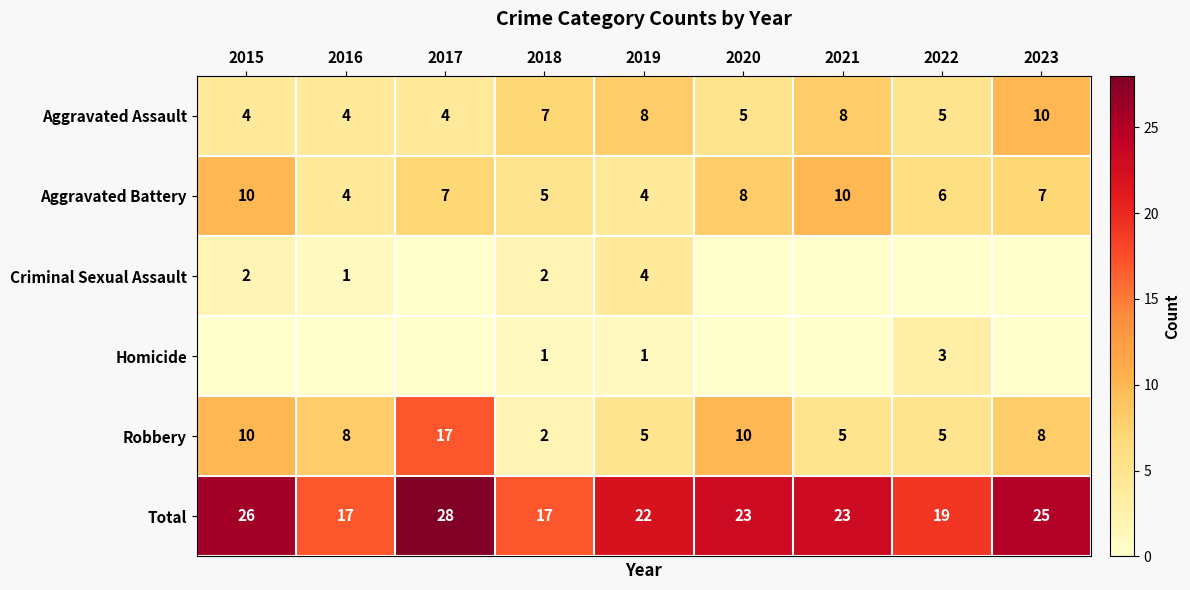

Is it true that Aggravated Assault equals 7 at 2016?

False